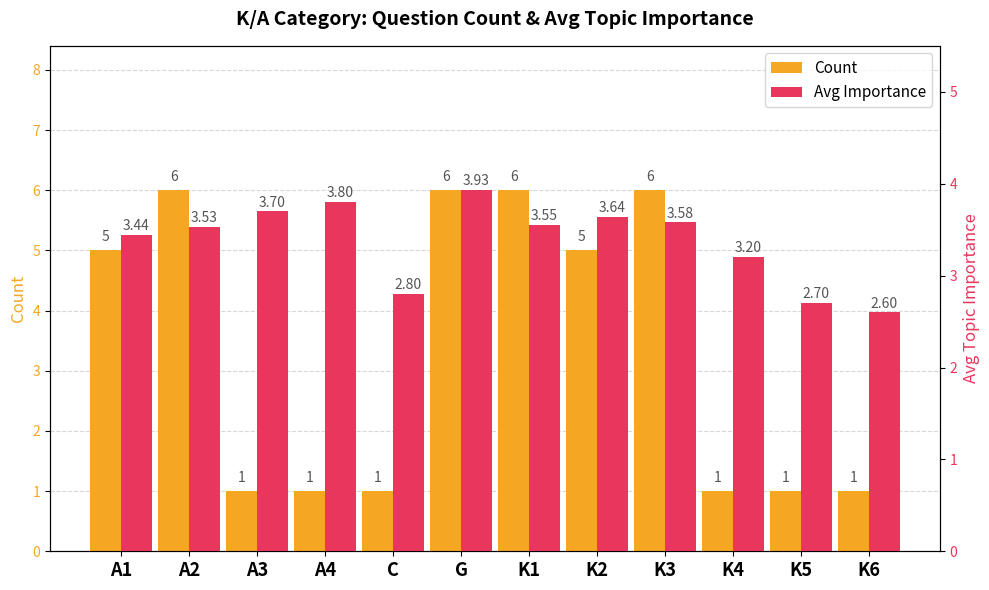

What is the sum of the Avg Importance values at G and K4?

7.1